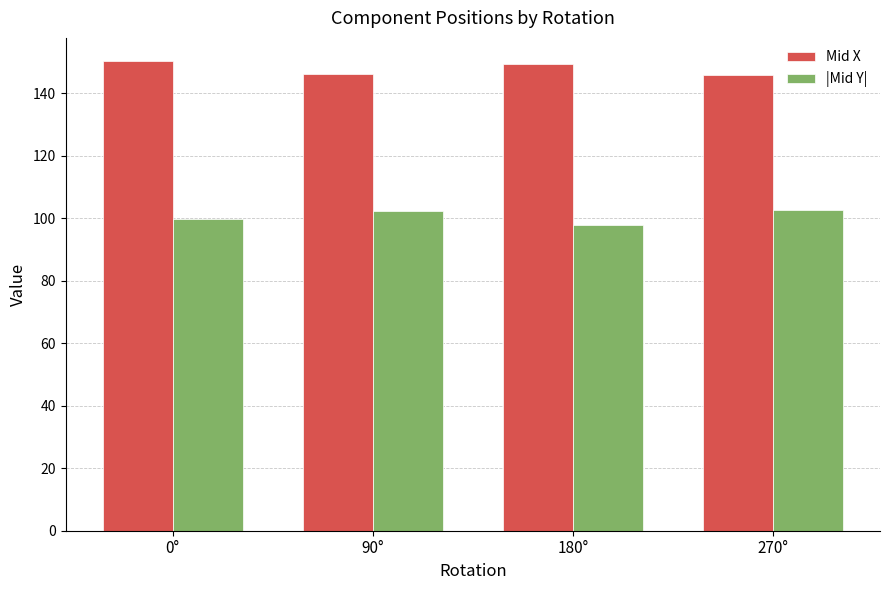

What is the label of the 2nd bar from the left?

90°